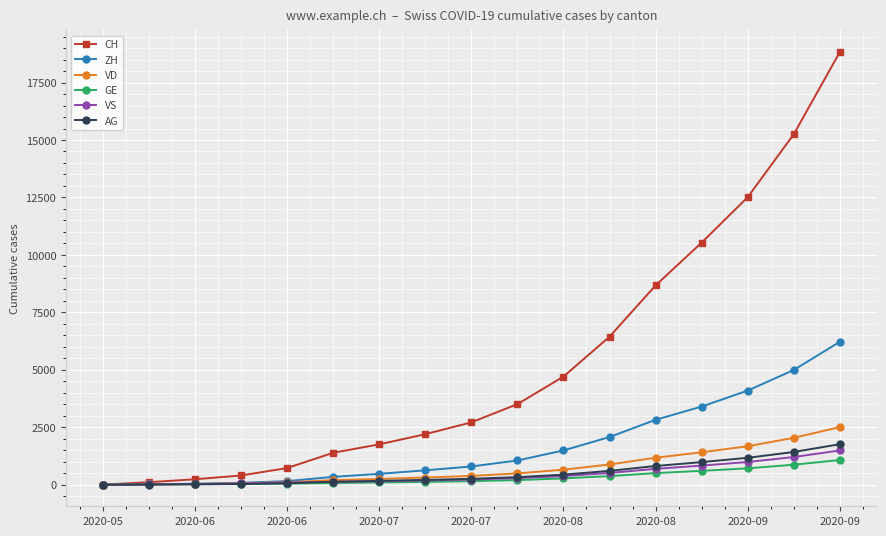

Which series has the largest range (max minus min)?

CH